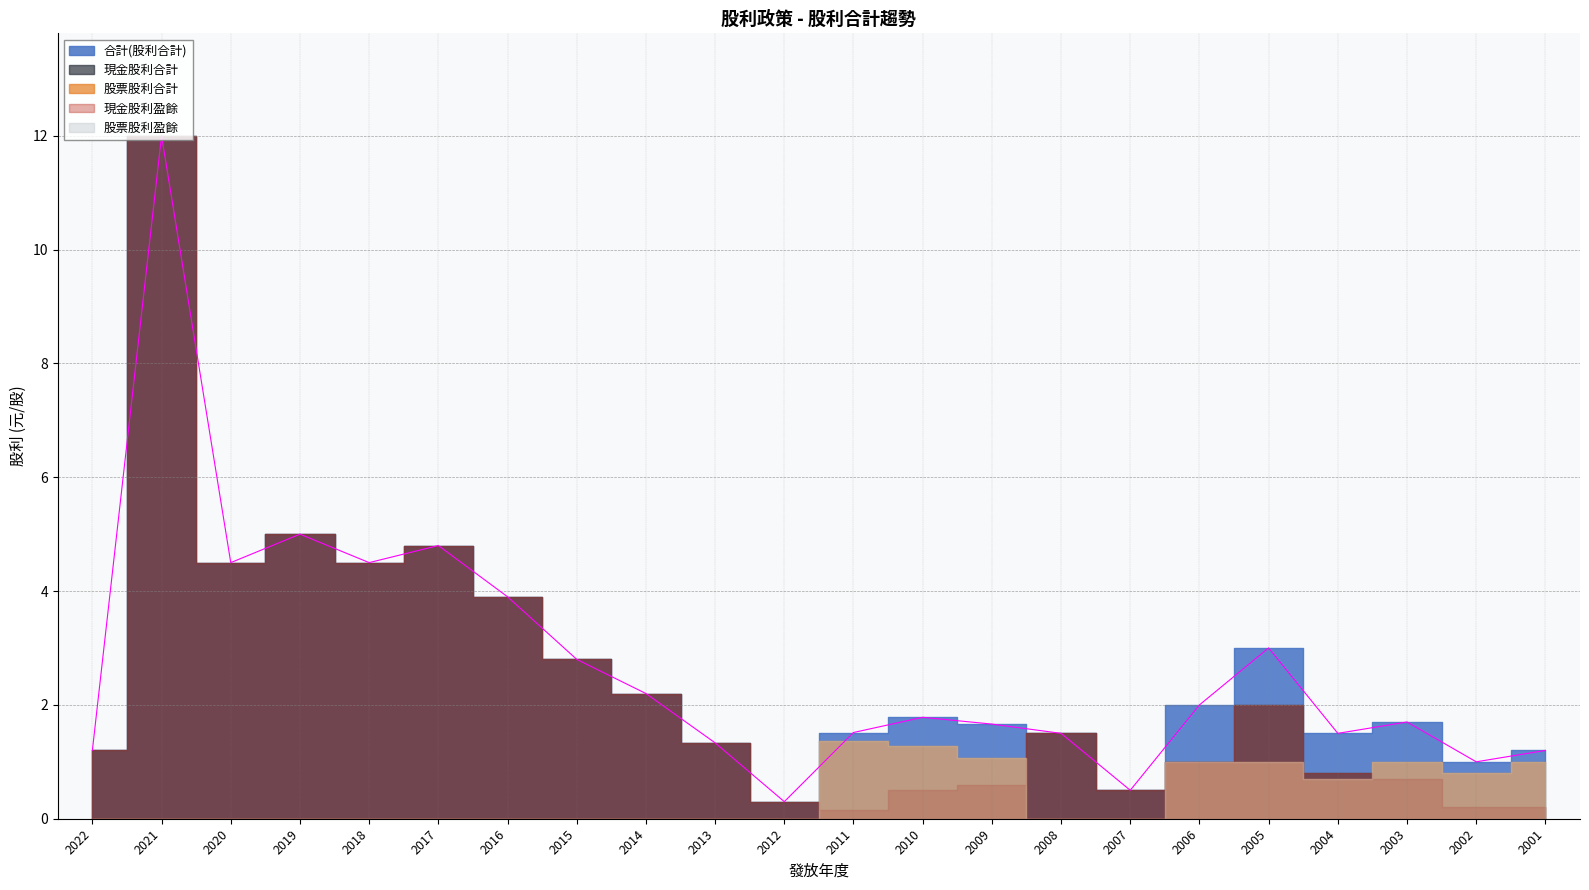

What is the sum of the 股票股利合計 values at 2007 and 2003?

1.0